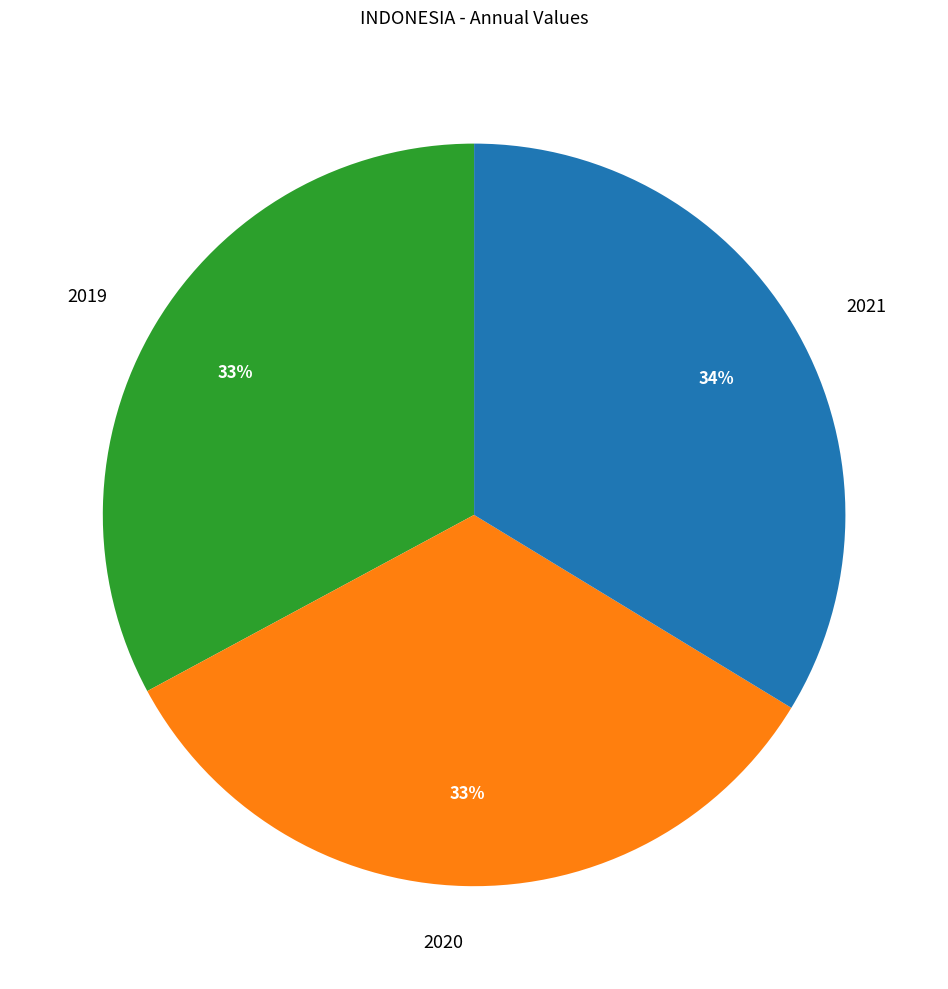

Combined, do 2019 and 2020 account for over 50%?

Yes